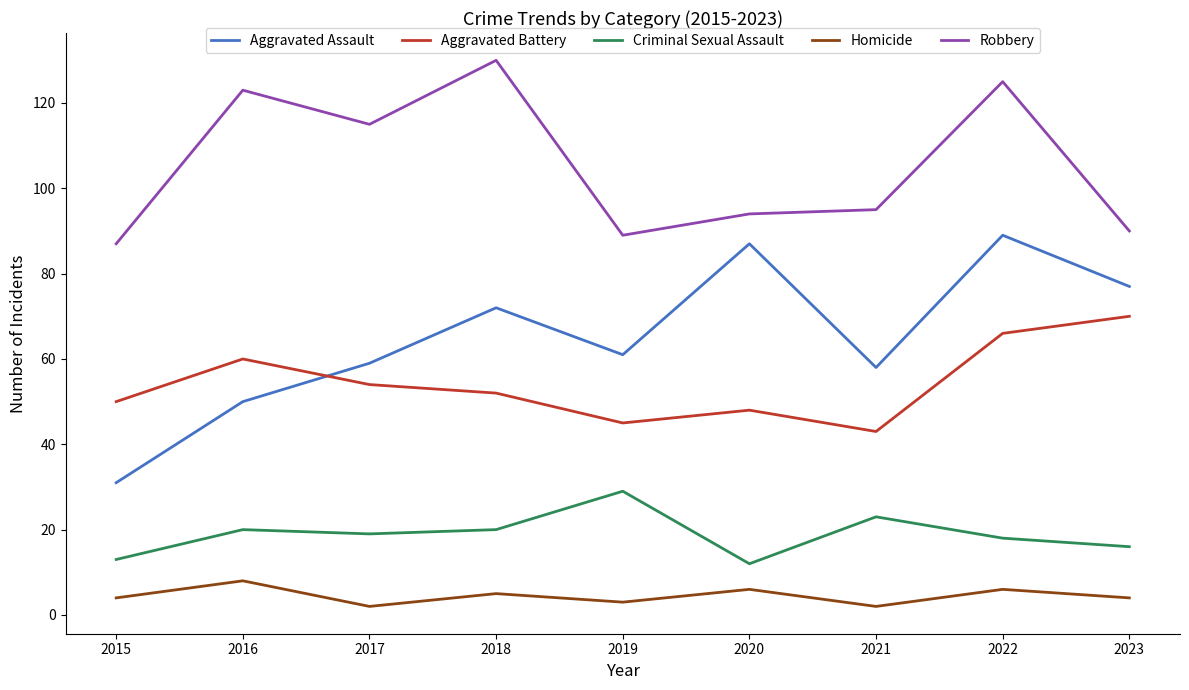

What is the difference between the maximum and minimum values in the Robbery series?

43